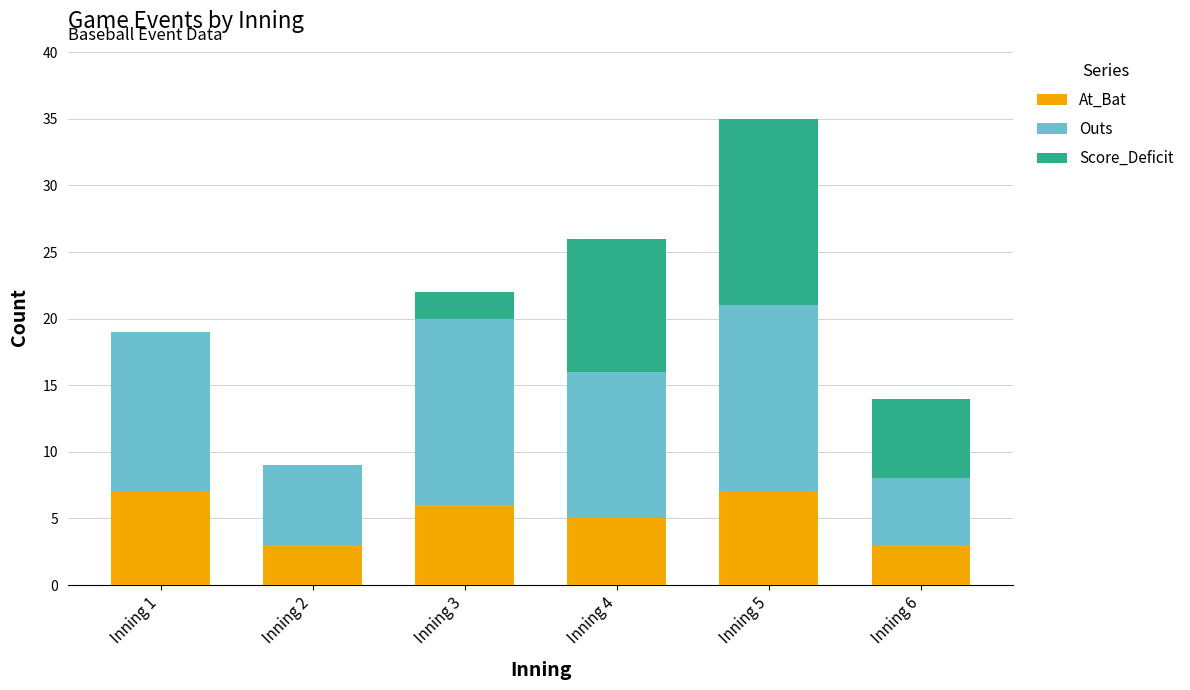

What is the highest value of the At_Bat series?

7